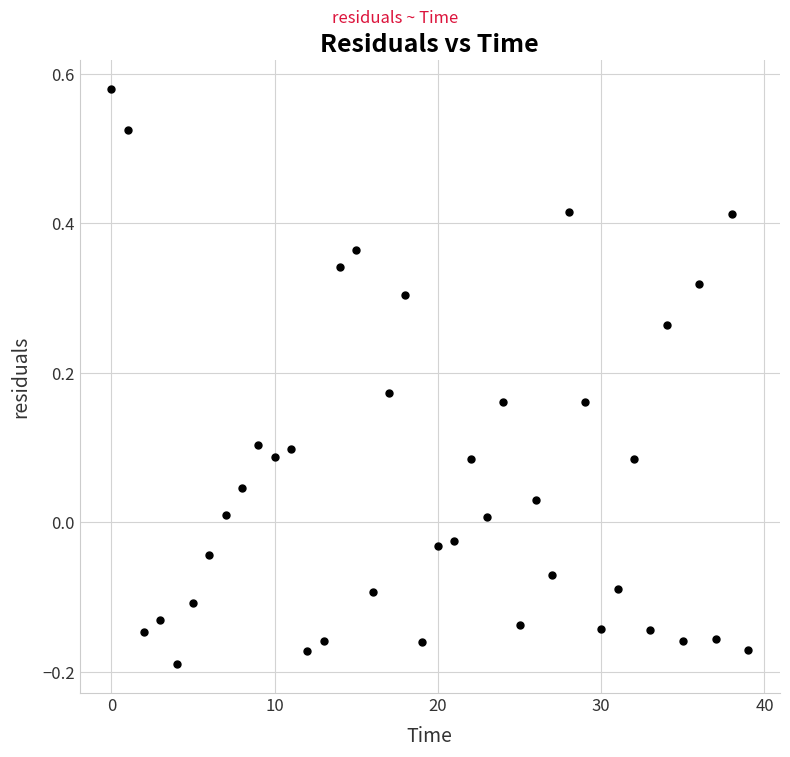

What is the range of Y values (max minus min)?

0.8